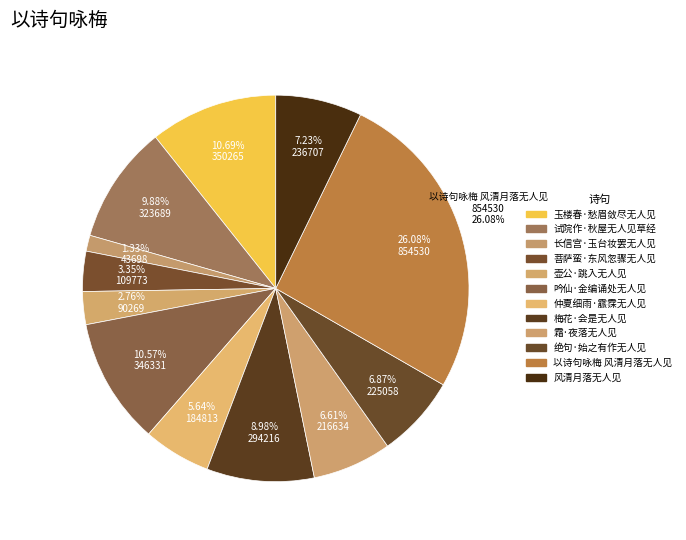

Rank the categories by value from lowest to highest.

长信宫·玉台妆罢无人见, 壶公·跳入无人见, 菩萨蛮·东风忽骤无人见, 仲夏细雨·霢霂无人见, 霜·夜落无人见, 绝句·始之有作无人见, 风清月落无人见, 梅花·会是无人见, 试院作·秋屋无人见草经, 吟仙·金编诵处无人见, 玉楼春·愁眉敛尽无人见, 以诗句咏梅 风清月落无人见